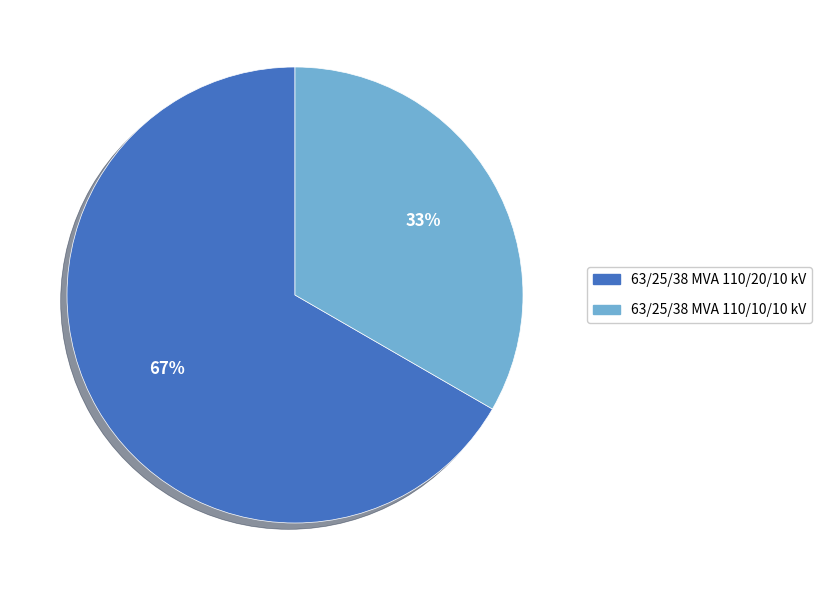

Is there any slice that represents more than half of the pie?

Yes